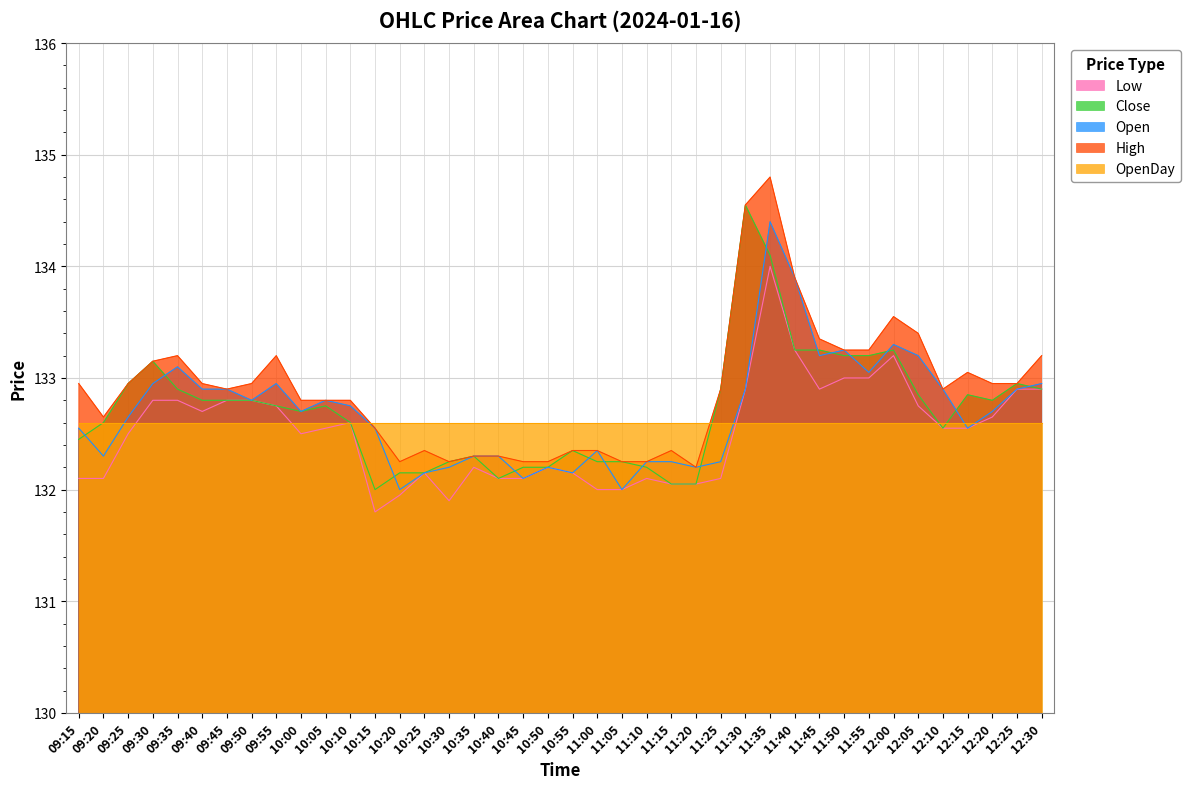

True or false: High and Close cross at least once.

False